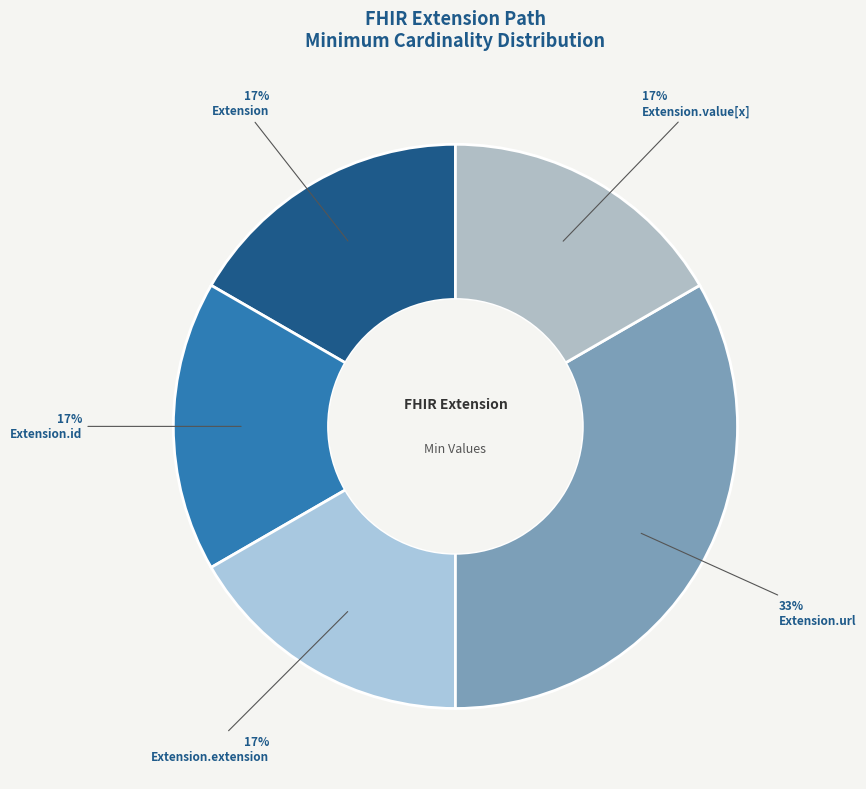

How many slices are in this pie chart?

5